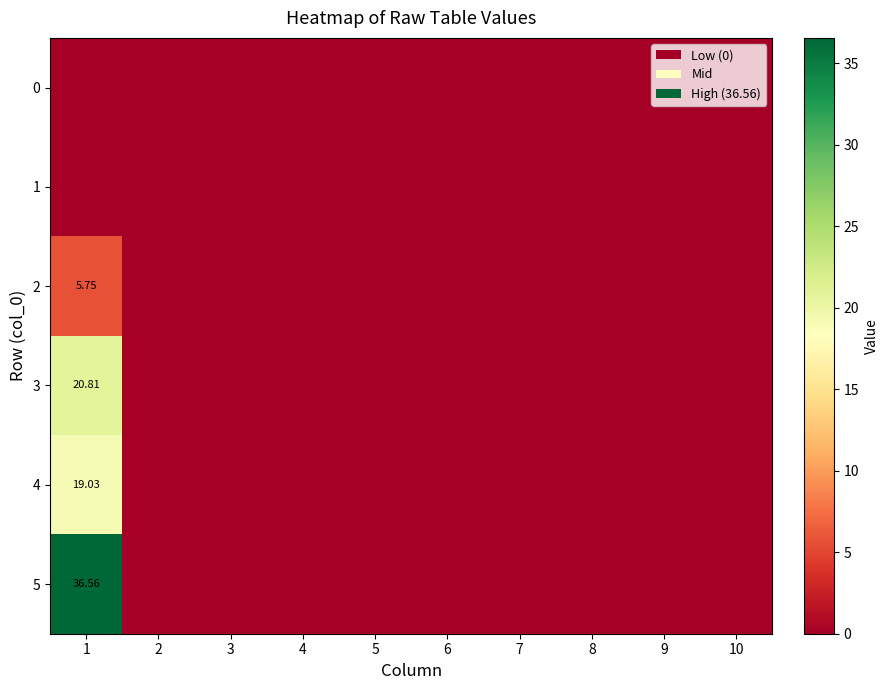

Is the value of 4 at 10 greater than the value of 5 at 3?

No